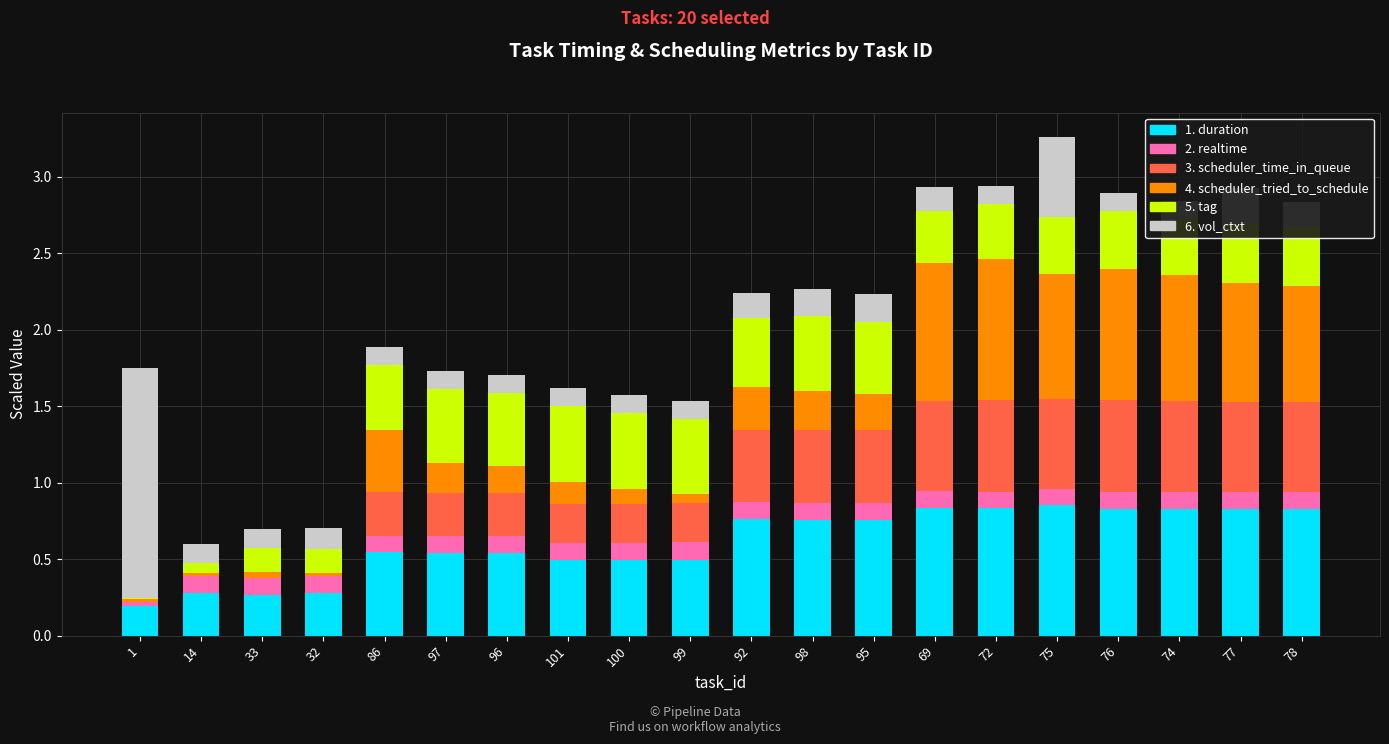

List the labels in order of 3. scheduler_time_in_queue value, largest first.

72, 76, 74, 69, 77, 78, 75, 92, 98, 95, 86, 97, 96, 101, 100, 99, 1, 33, 32, 14